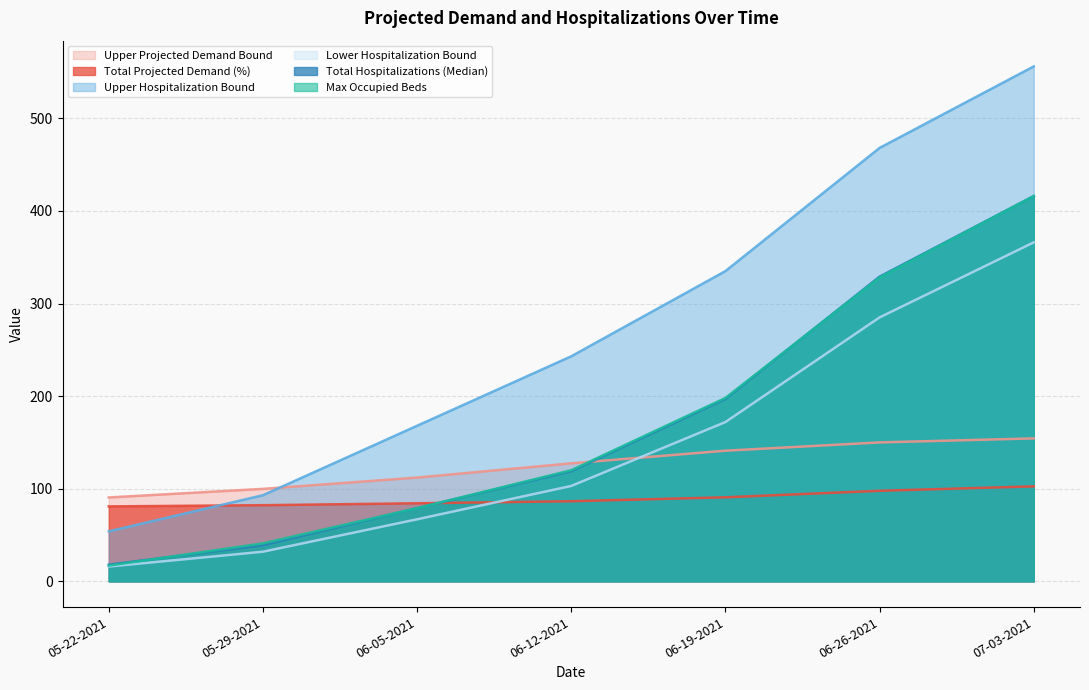

Reading right to left, what are all the values shown in this chart?

Total Projected Demand (%): 07-03-2021=102.6	06-26-2021=97.8	06-19-2021=90.7	06-12-2021=86.5	06-05-2021=84.3	05-29-2021=82.2	05-22-2021=80.9
Total Hospitalizations (Median): 07-03-2021=416.0	06-26-2021=329.0	06-19-2021=197.0	06-12-2021=119.0	06-05-2021=79.0	05-29-2021=39.0	05-22-2021=18.0
Lower Hospitalization Bound: 07-03-2021=366.0	06-26-2021=285.0	06-19-2021=172.0	06-12-2021=103.0	06-05-2021=67.0	05-29-2021=32.0	05-22-2021=16.0
Upper Hospitalization Bound: 07-03-2021=556.0	06-26-2021=468.0	06-19-2021=335.0	06-12-2021=243.0	06-05-2021=168.0	05-29-2021=93.0	05-22-2021=54.0
Upper Projected Demand Bound: 07-03-2021=154.3	06-26-2021=150.0	06-19-2021=141.1	06-12-2021=127.5	06-05-2021=112.0	05-29-2021=99.8	05-22-2021=90.6
Max Occupied Beds: 07-03-2021=416.0	06-26-2021=328.0	06-19-2021=198.0	06-12-2021=120.0	06-05-2021=79.0	05-29-2021=41.0	05-22-2021=17.0